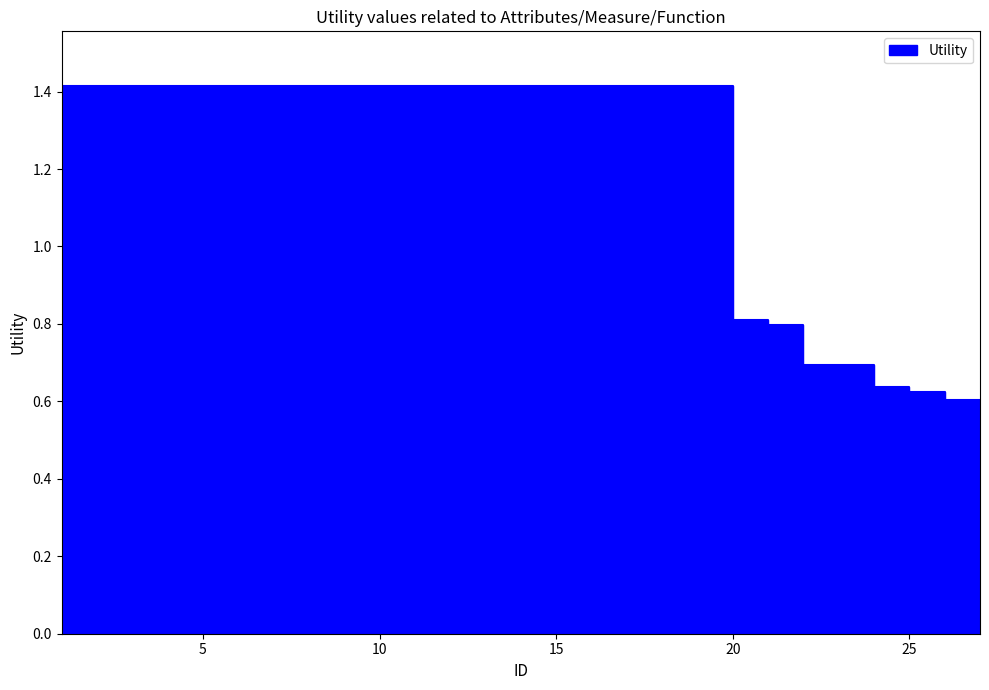

Reading left to right, extract all data points from this chart.

1.4	1.4	1.4	1.4	1.4	1.4	1.4	1.4	1.4	1.4	1.4	1.4	1.4	1.4	1.4	1.4	1.4	1.4	1.4	0.8	0.8	0.7	0.7	0.6	0.6	0.6	0.6